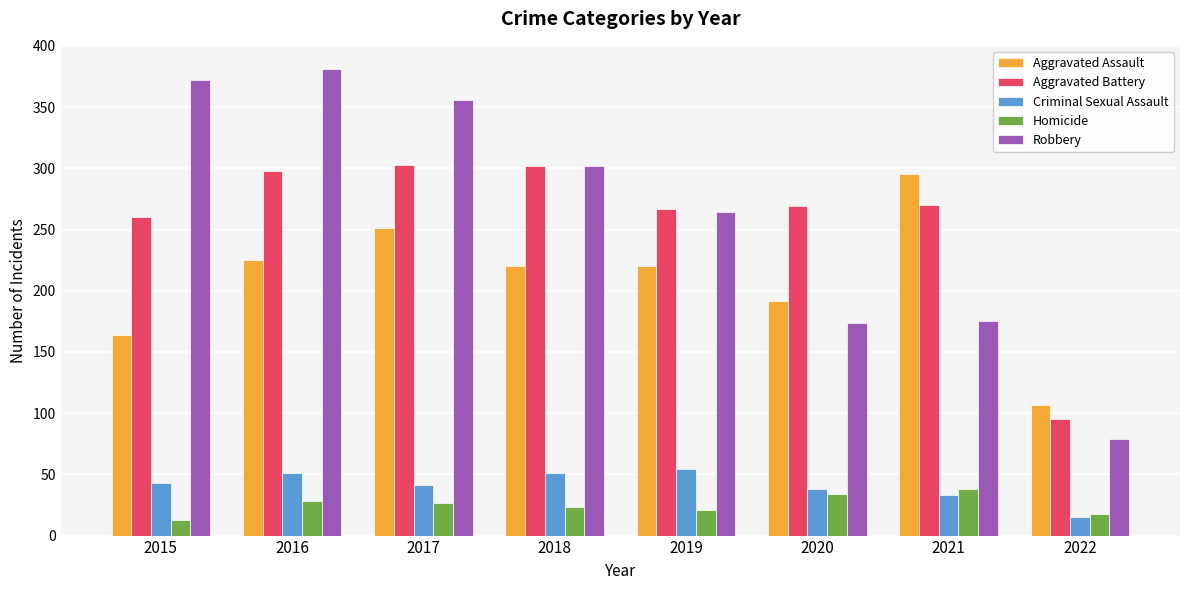

What is the highest value of the Aggravated Battery series?

303